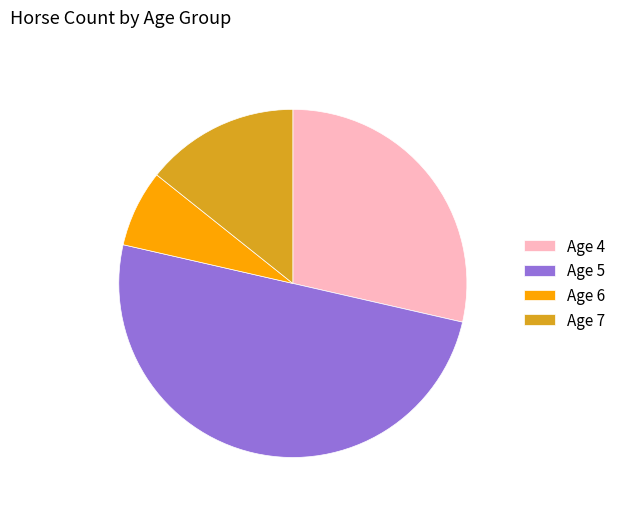

True or false: Age 5 accounts for 50% of the total.

True